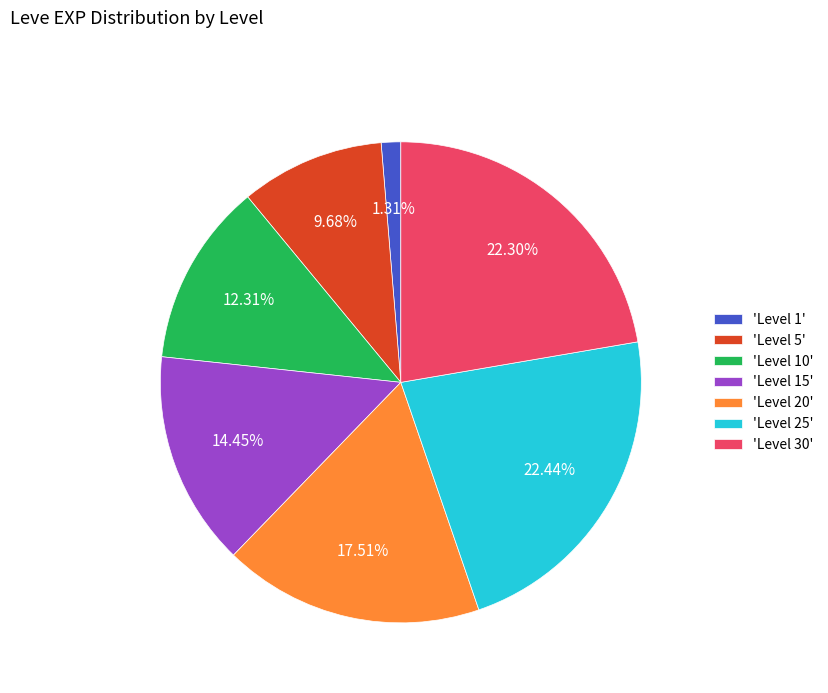

Is the sum of 'Level 1' and 'Level 25' greater than half?

No